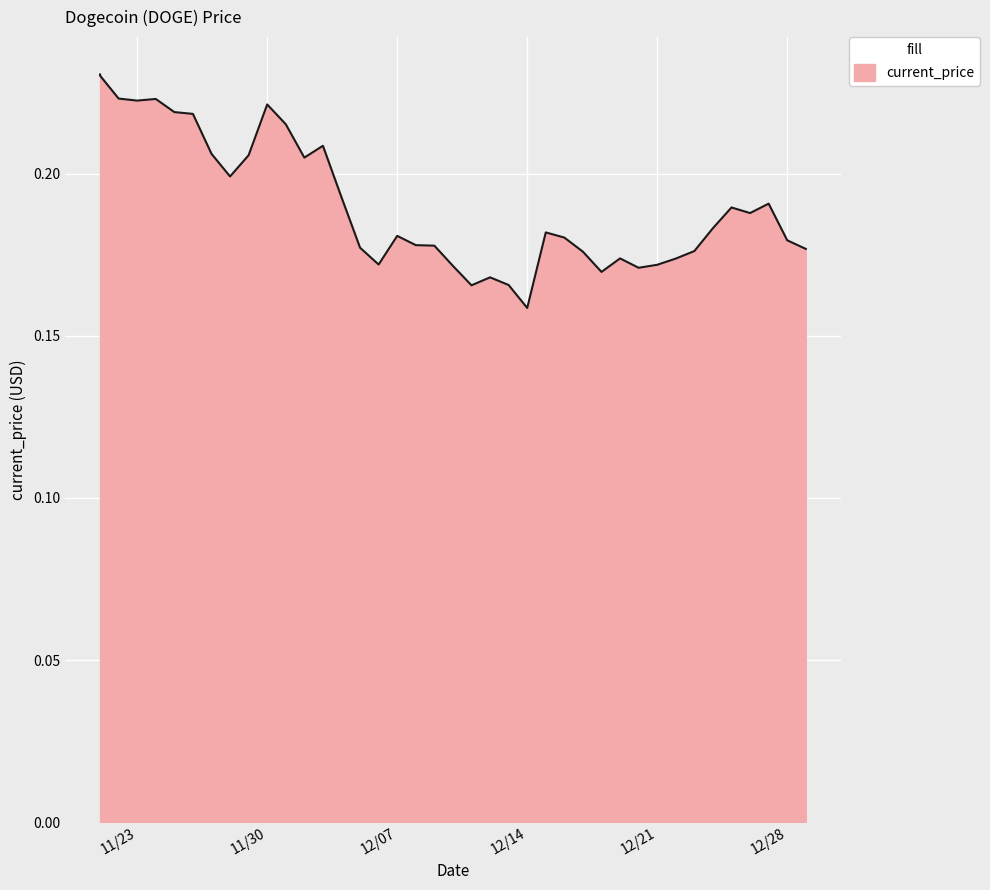

At which category does the data reach its first local peak?

11/24/2021